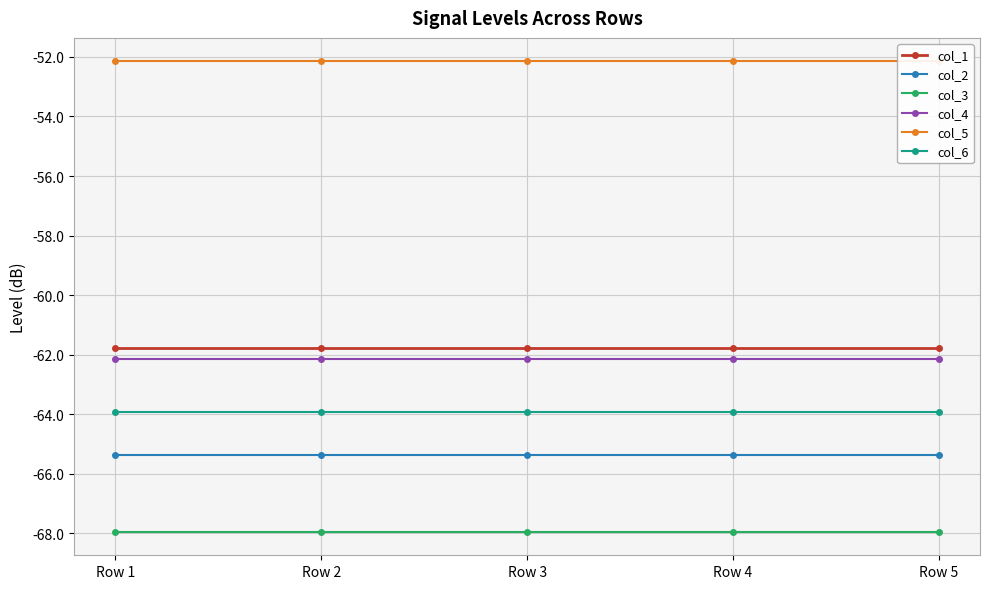

List the series in order of their peak value, lowest first.

col_3, col_2, col_6, col_4, col_1, col_5